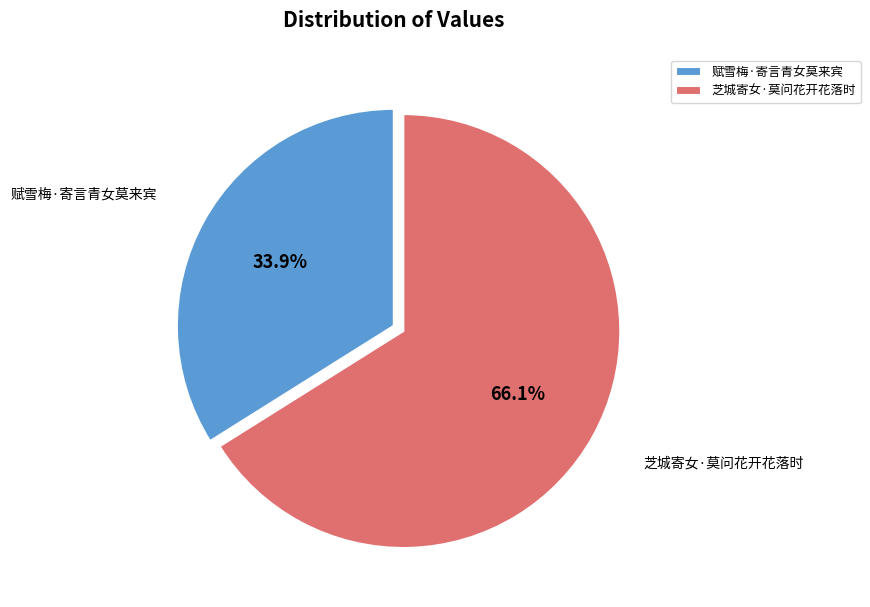

What is the total percentage of 赋雪梅·寄言青女莫来宾 and 芝城寄女·莫问花开花落时?

100.0%